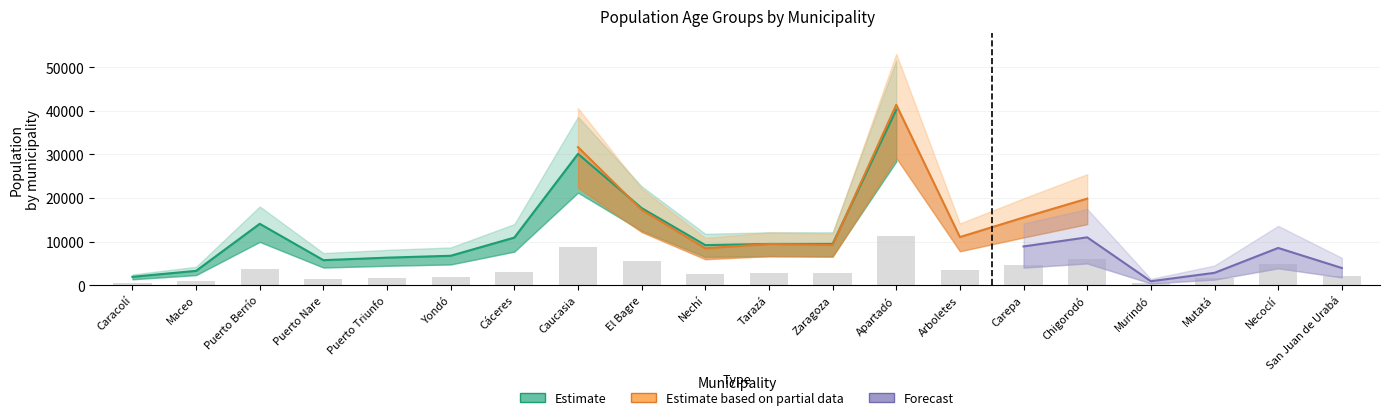

The 35-39_edad_total series shows 1576 at Carepa. True or false?

False